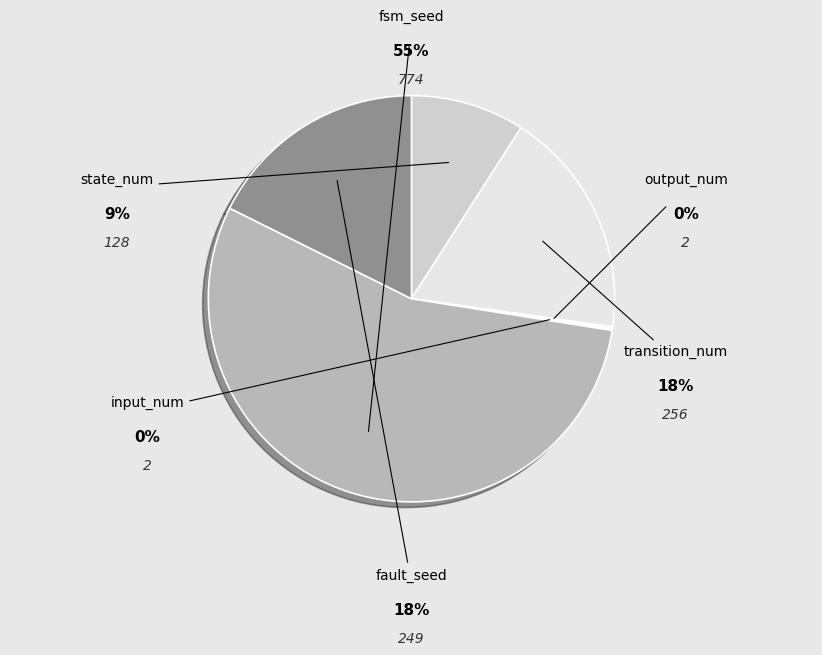

How many slices are in this pie chart?

6